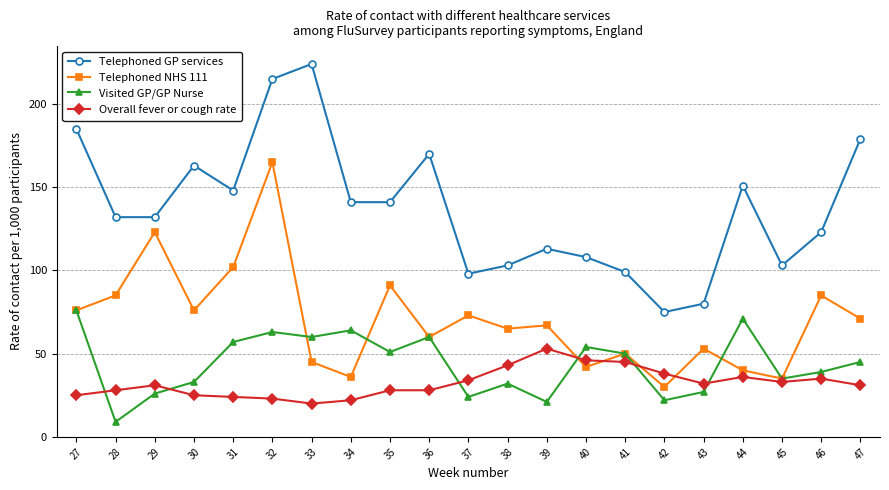

Which series has the widest spread of values?

Telephoned GP services